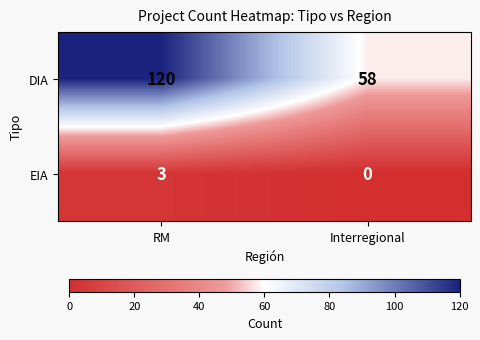

Which category has the lowest value across all series?

Interregional